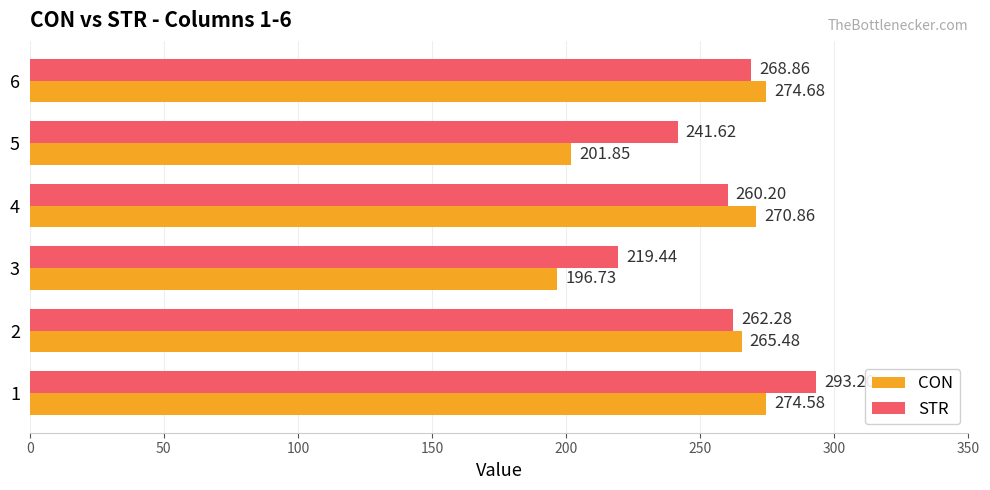

At which label is STR closest to 256?

4